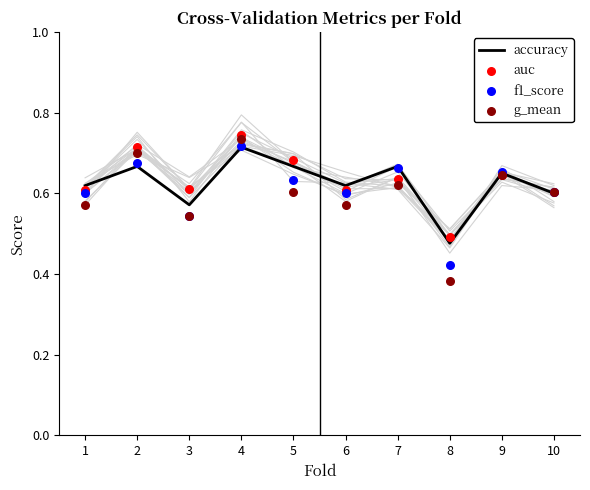

Is the value of f1_score at 2 greater than the value of auc at 7?

Yes